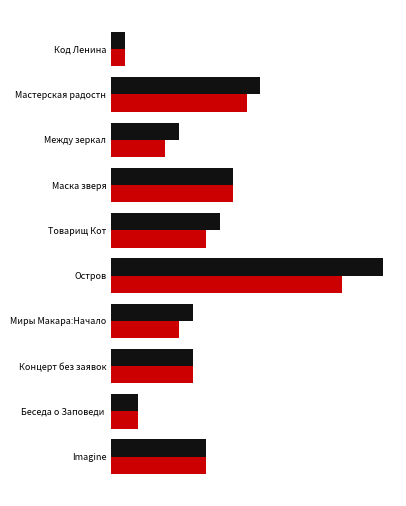

True or false: 18.06 16:30 has a value of 3 at Imagine.

False